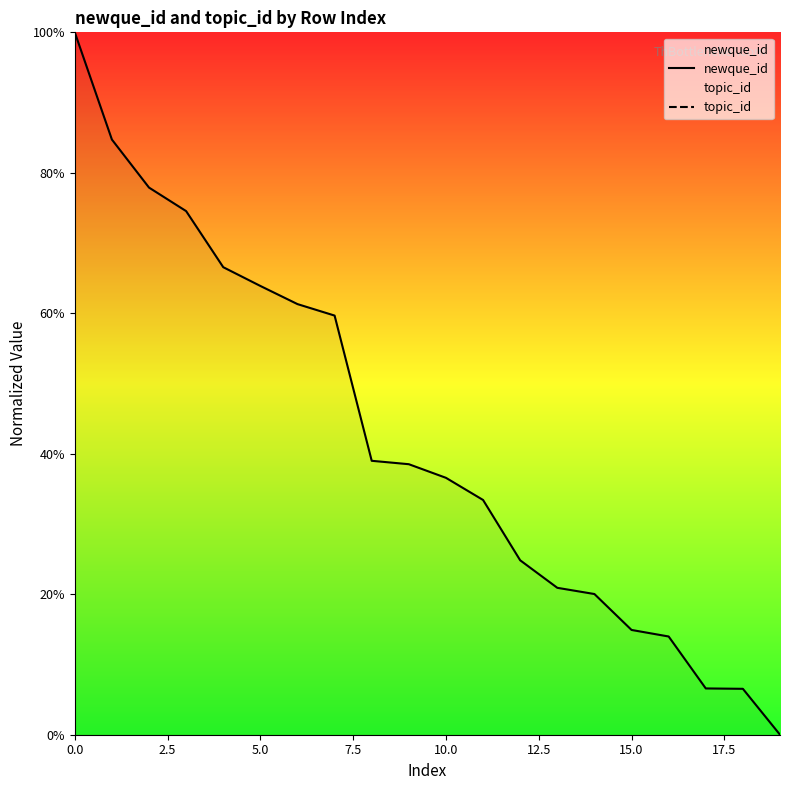

At how many categories does at least one series exceed 17?

15